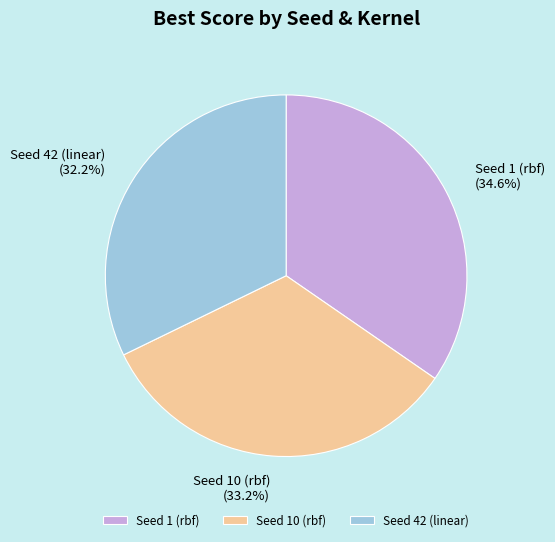

What portion of the pie excludes Seed 1 (rbf)?

65.4%